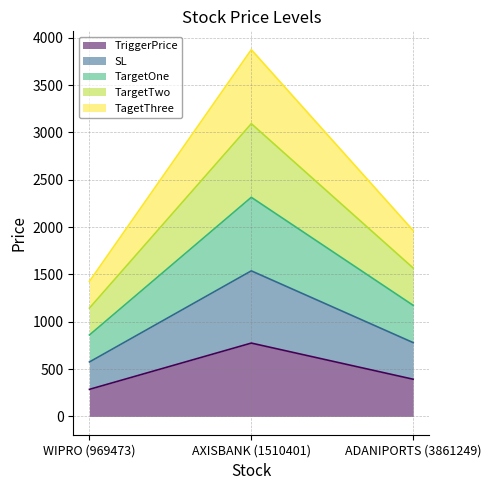

How many series are shown in this chart?

5